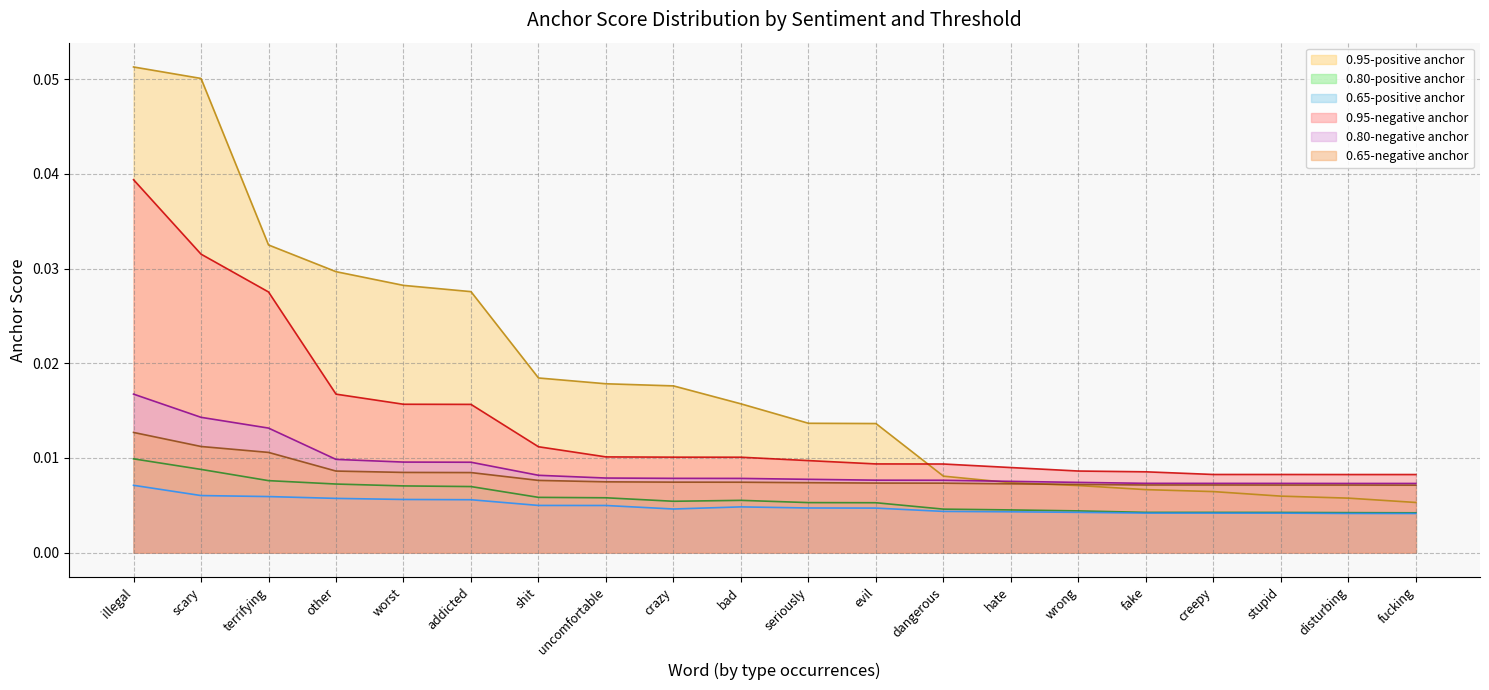

Rank the series at hate from highest to lowest value.

0.95-negative anchor, 0.80-negative anchor, 0.95-positive anchor, 0.65-negative anchor, 0.80-positive anchor, 0.65-positive anchor